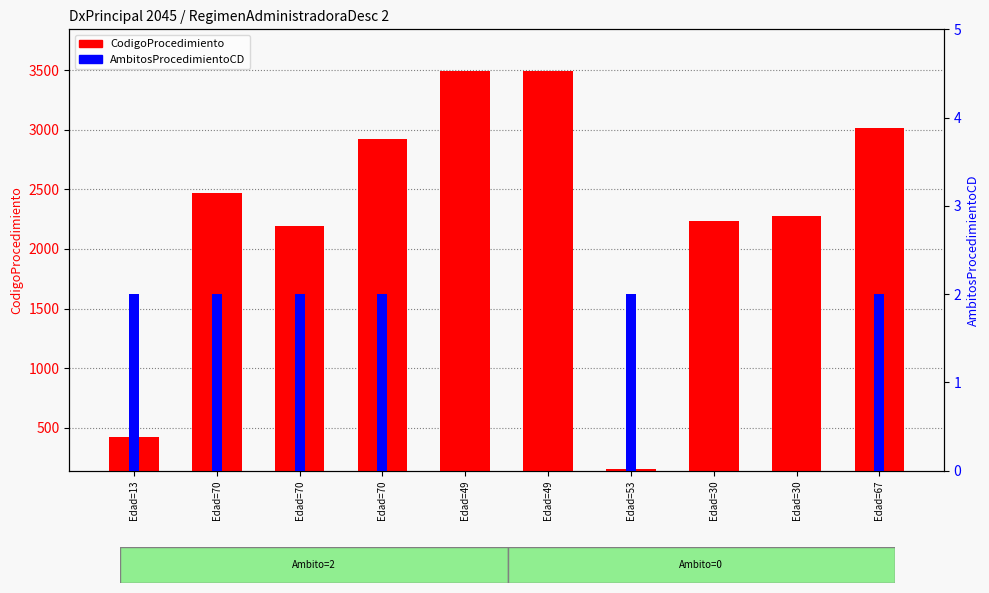

List the series in order of their peak value, highest first.

CodigoProcedimiento, AmbitosProcedimientoCD